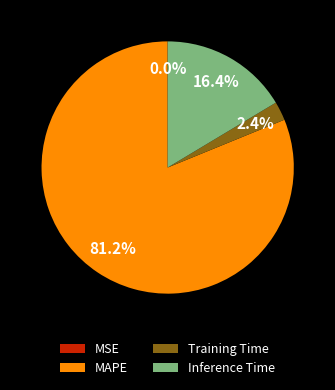

Which slice is the largest?

MAPE